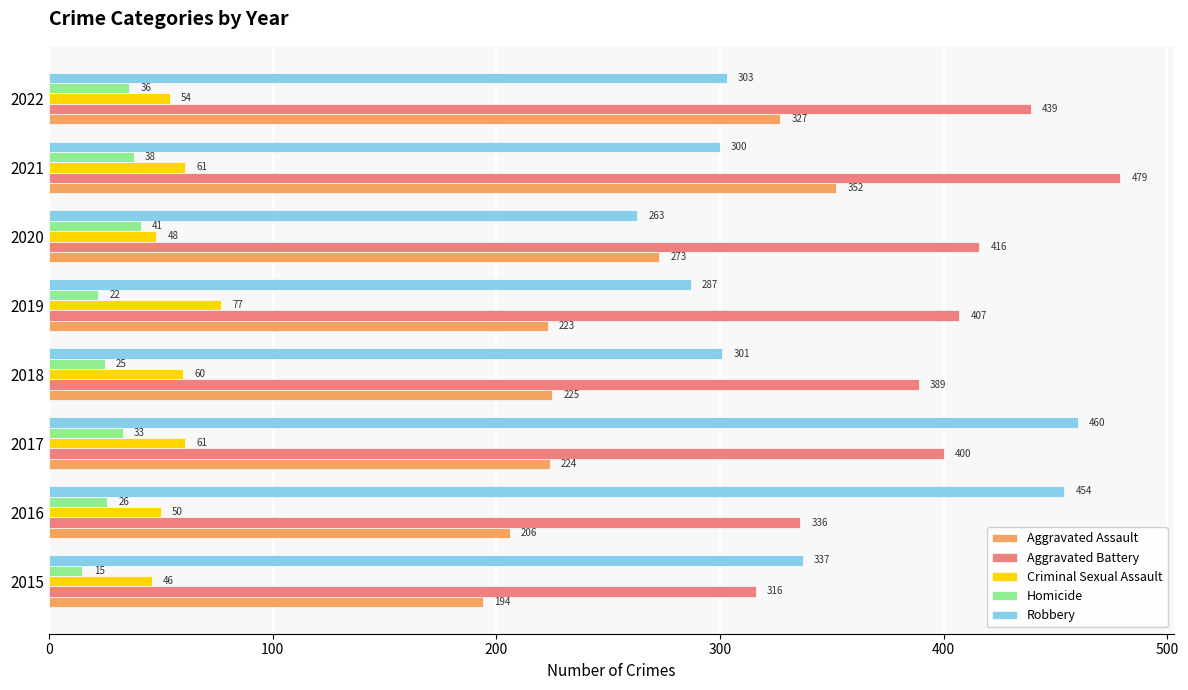

What is the total value across all series at 2016?

1072